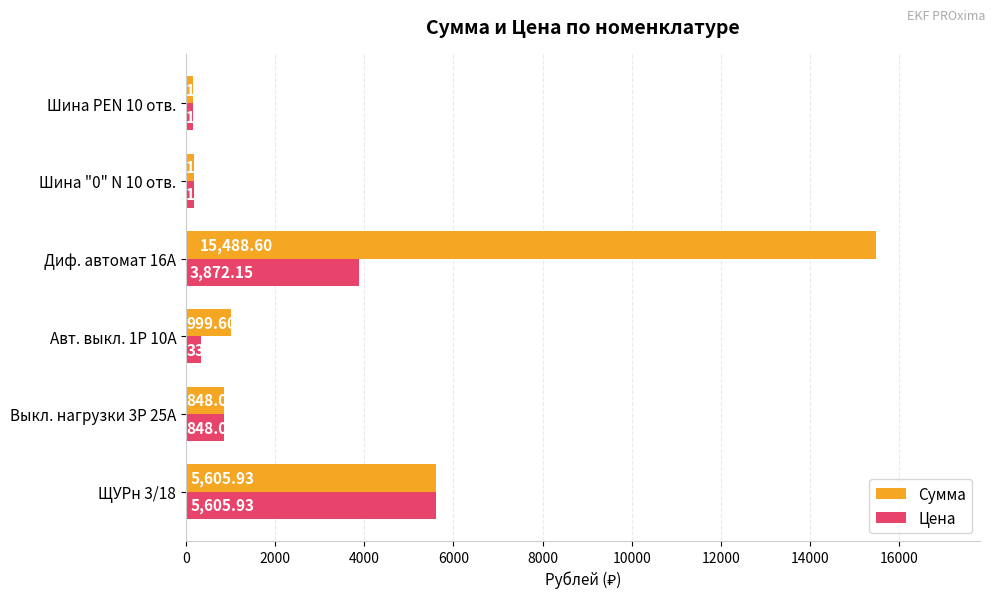

What is the smallest value displayed?

157.2